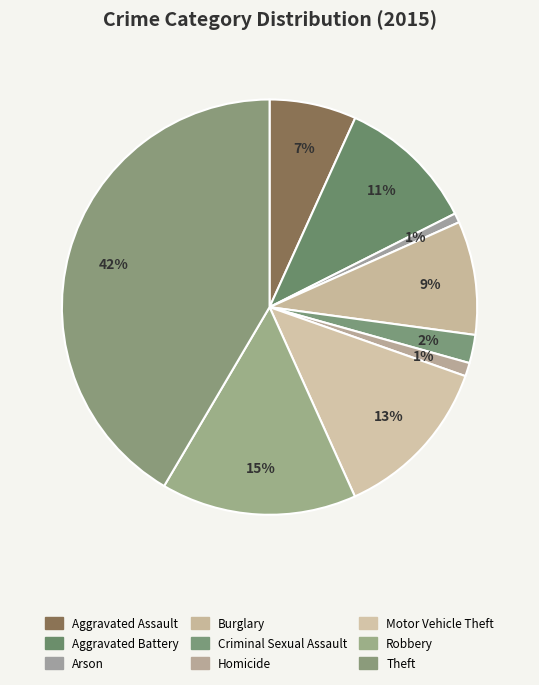

Which slice is the largest?

Theft